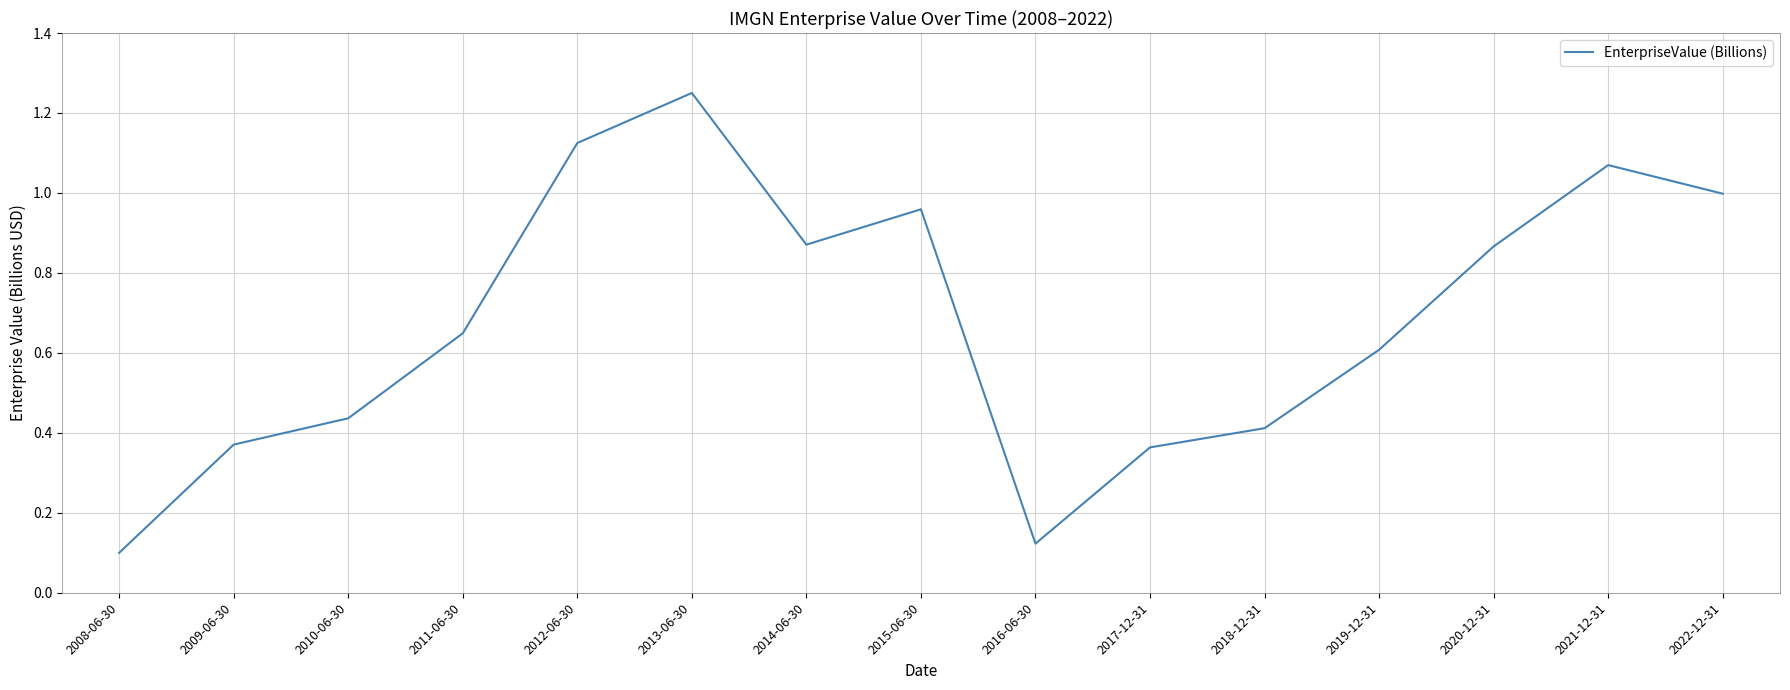

What is the sum of the values at 2013-06-30 and 2010-06-30?

1.7